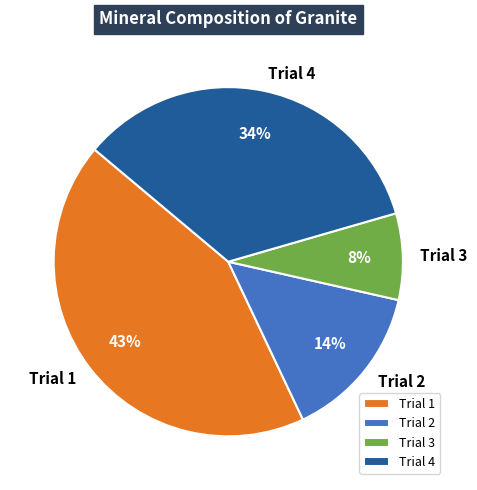

To the nearest percent, what is the combined percentage of Trial 1 and Trial 4?

78%